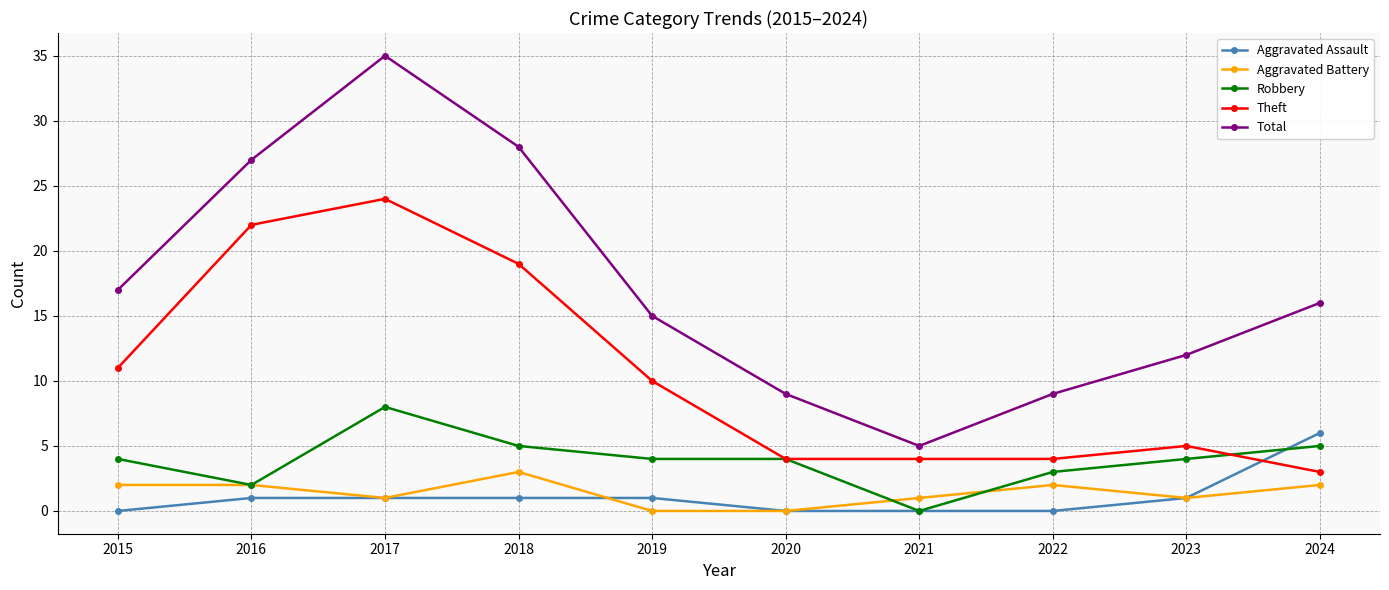

What is the difference between the highest and lowest values at 2016?

26